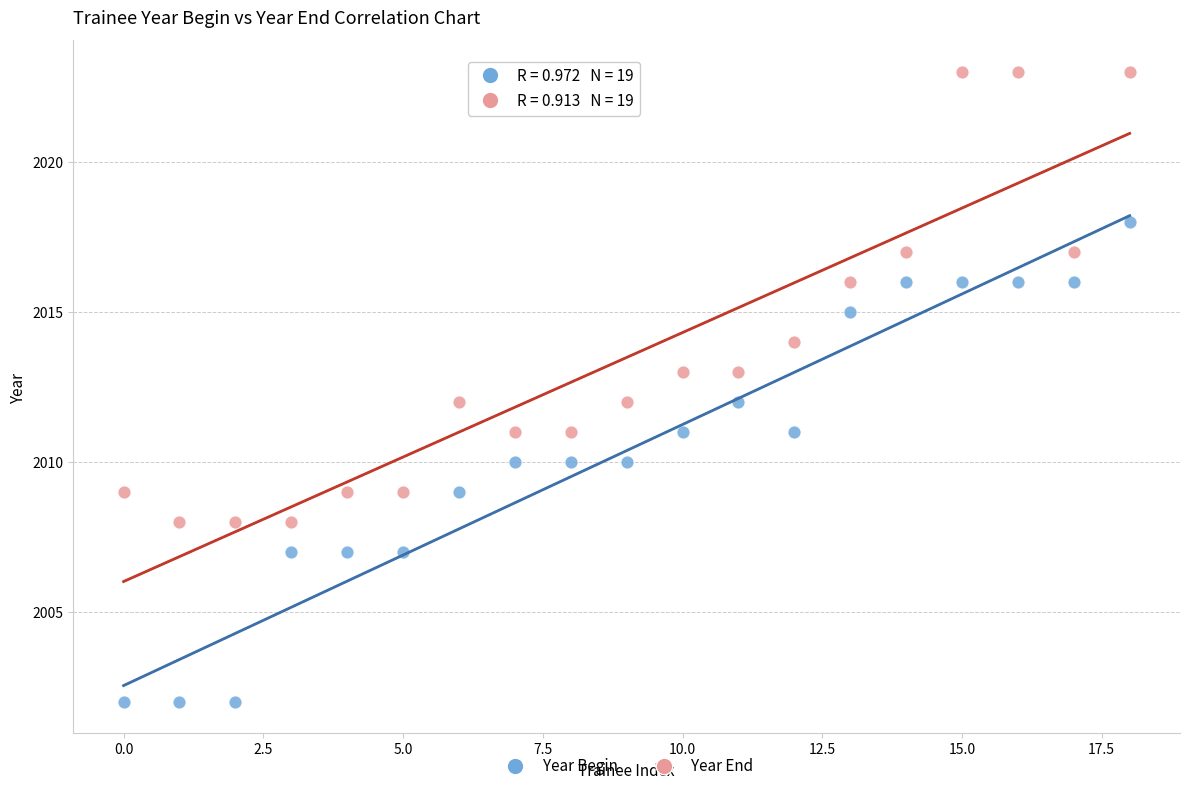

Which series reaches the maximum Y coordinate?

Year End